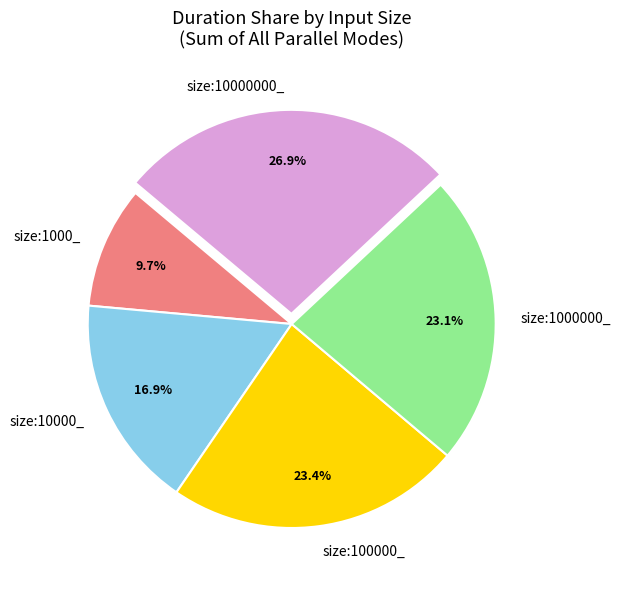

What percentage is the size:100000_ slice, to the nearest percent?

23%